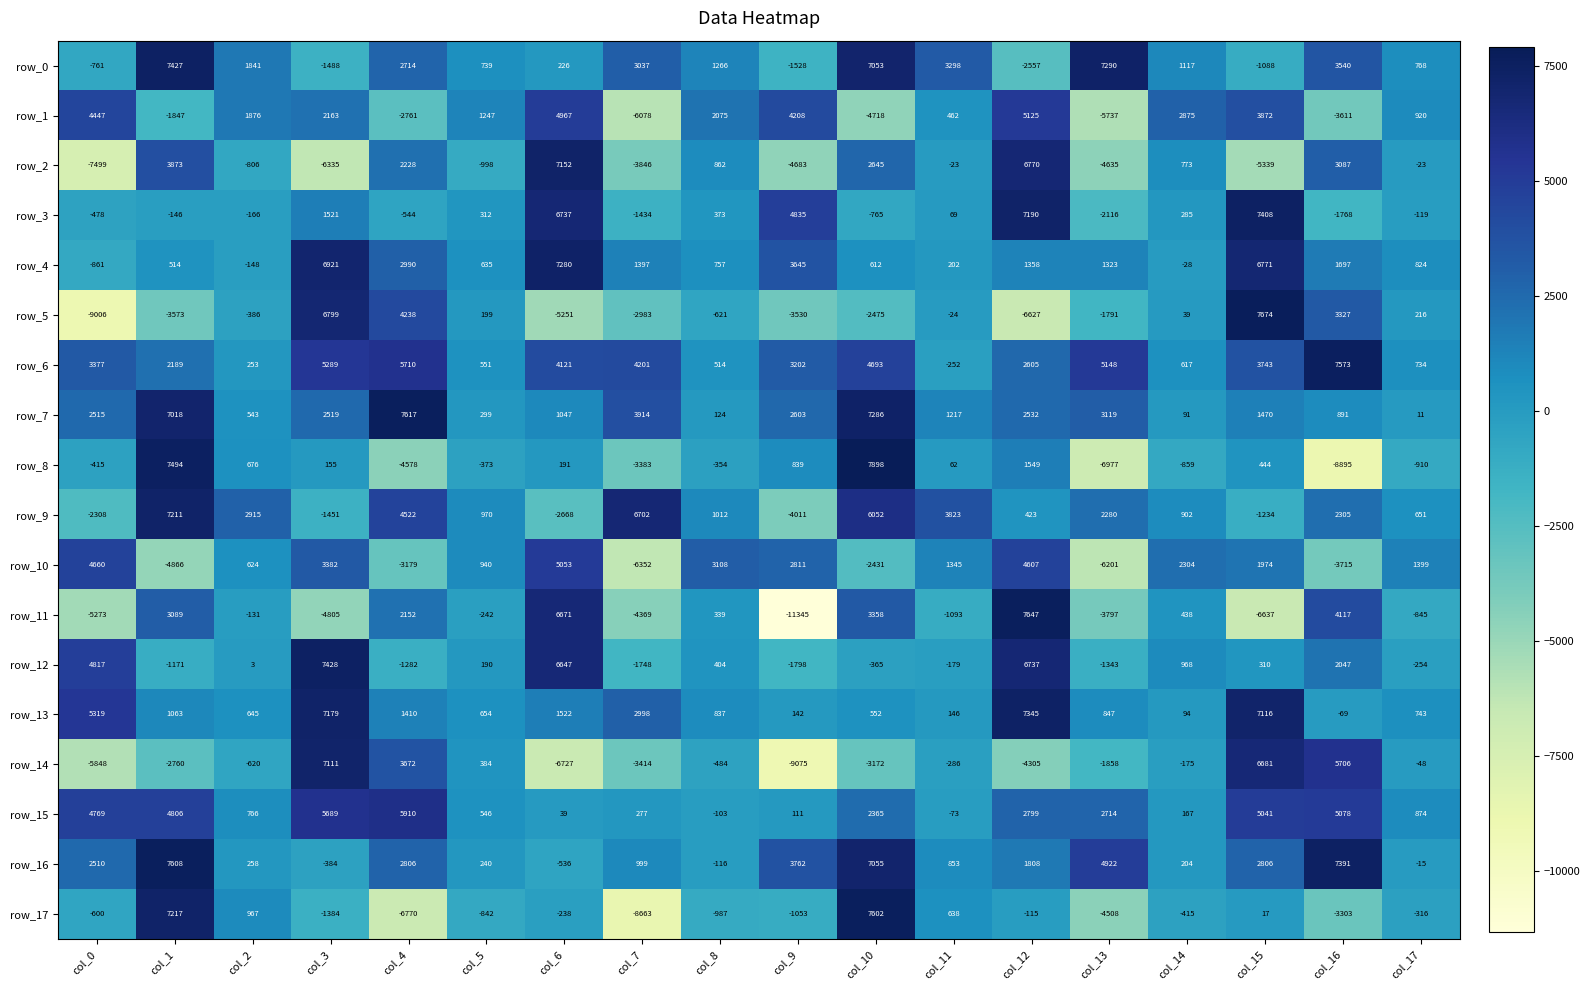

What is the smallest value displayed?

-11345